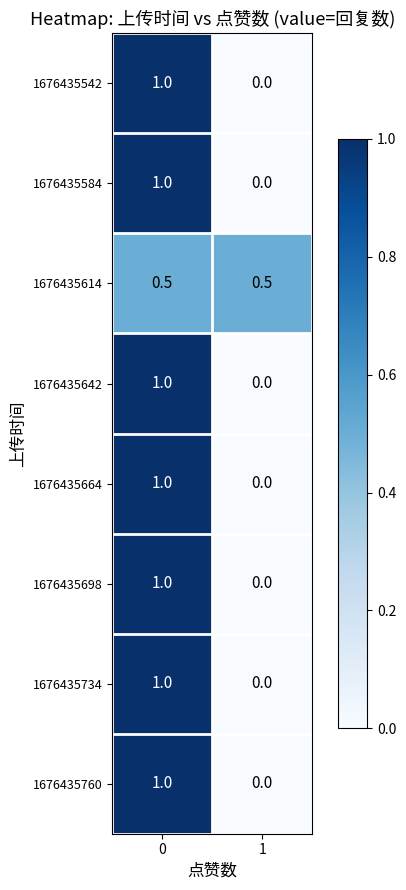

Reading left to right, transcribe all the data shown in this chart.

1676435542: 1.0	0.0
1676435584: 1.0	0.0
1676435614: 0.5	0.5
1676435642: 1.0	0.0
1676435664: 1.0	0.0
1676435698: 1.0	0.0
1676435734: 1.0	0.0
1676435760: 1.0	0.0